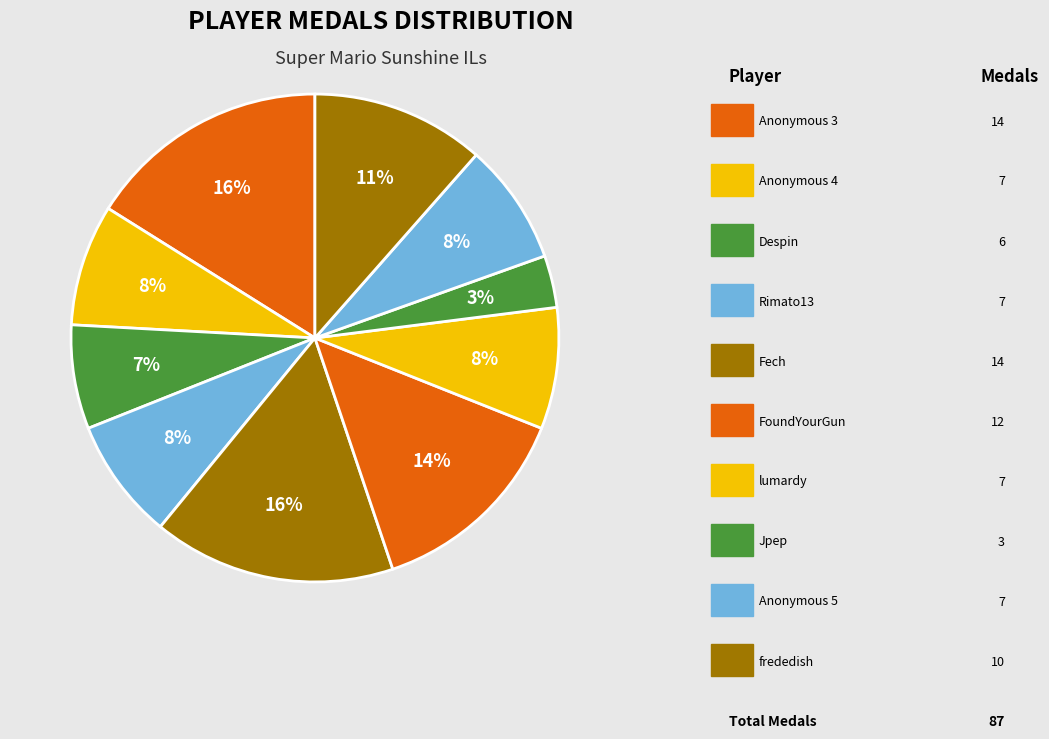

How many segments does this pie chart have?

10